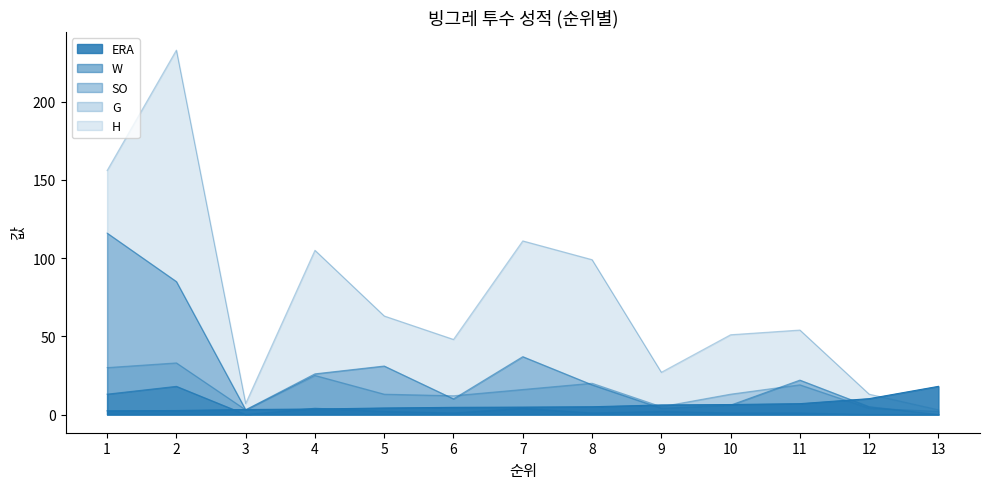

How many data points in SO are above 19?

6